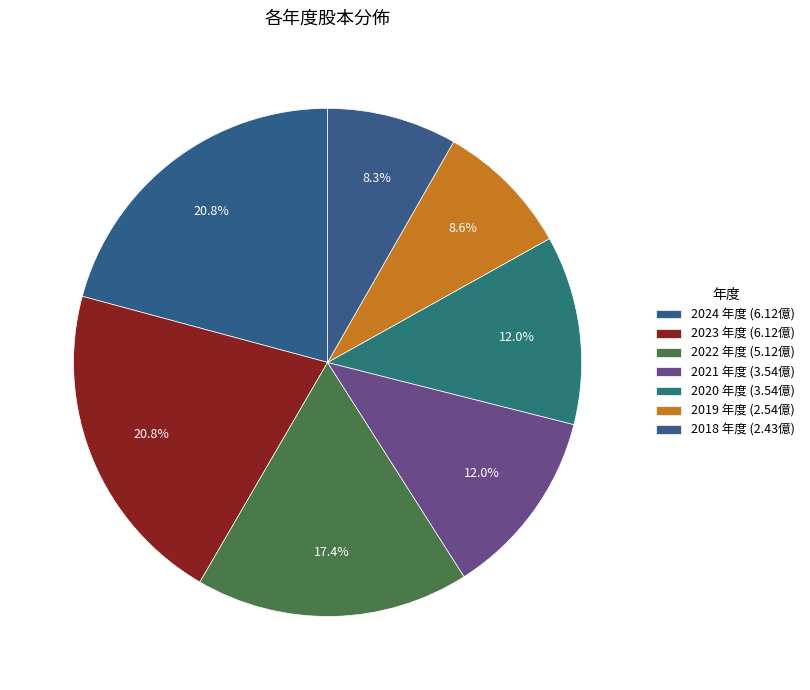

Is there any slice that represents more than half of the pie?

No